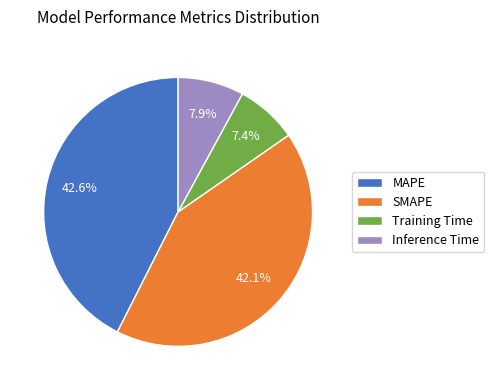

Does Inference Time represent more than half of the total?

No